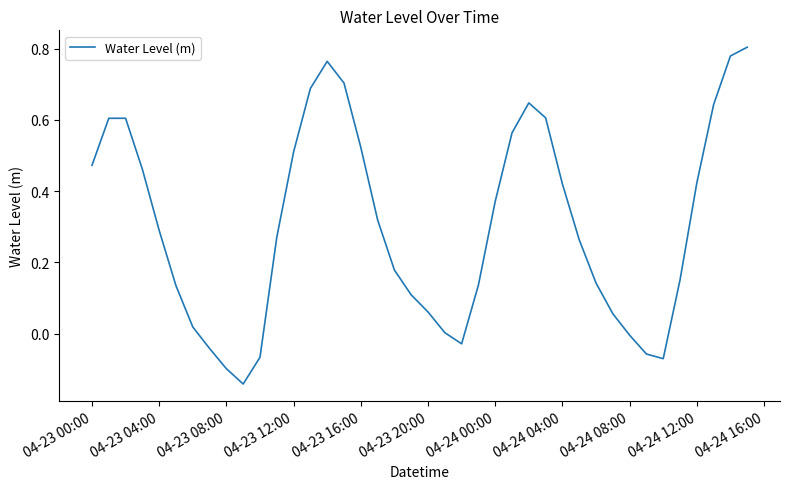

What is the difference between the maximum and minimum values?

0.9